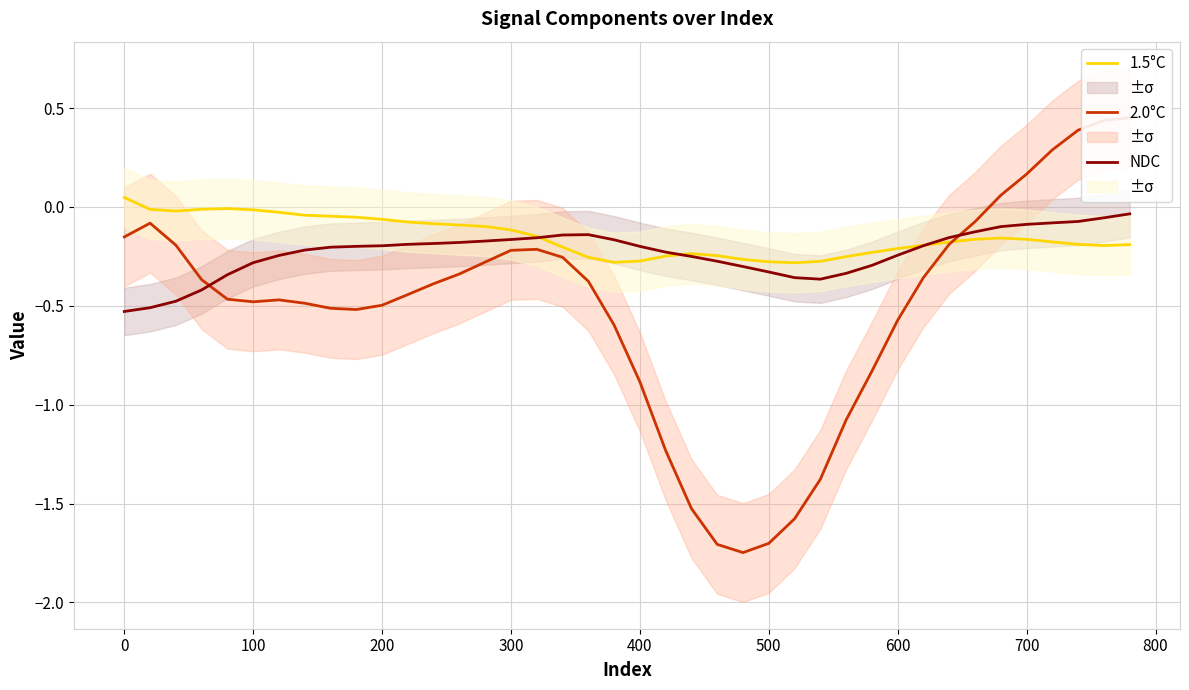

True or false: 1.5°C has a value of -0.3 at 700.

False